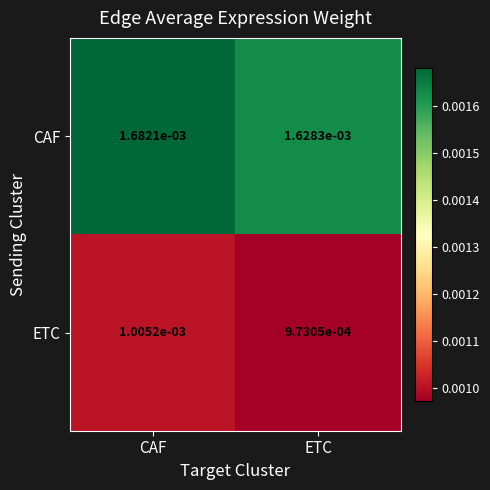

Between CAF and ETC, which series saw the biggest shift?

CAF